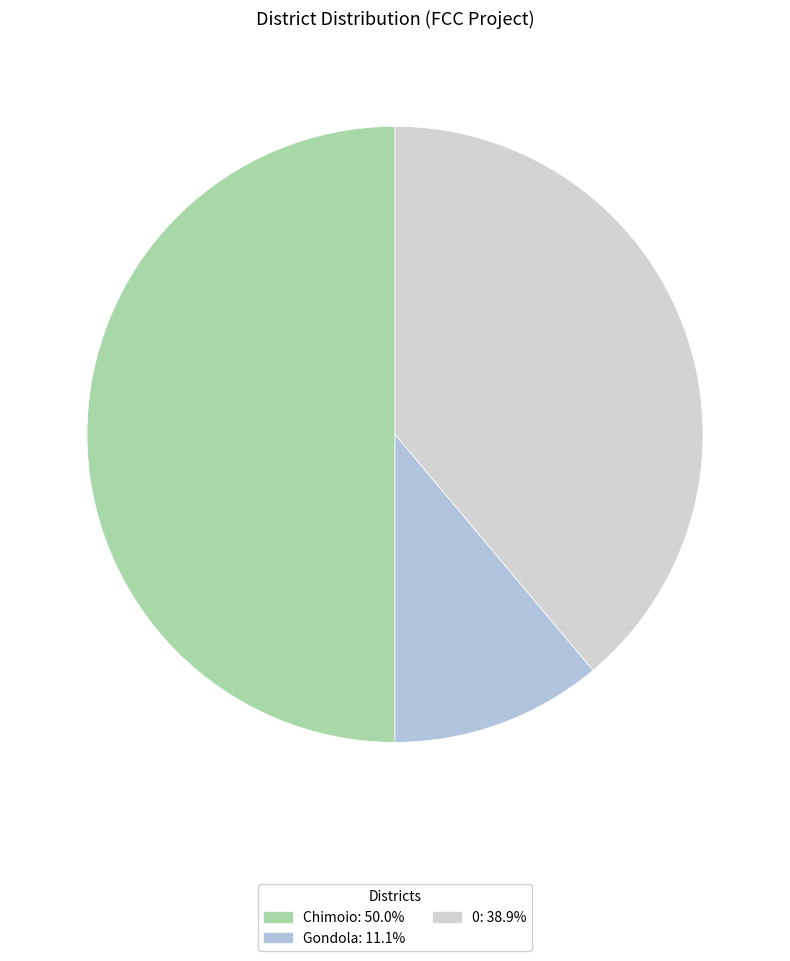

What is the largest slice in the pie chart?

Chimoio